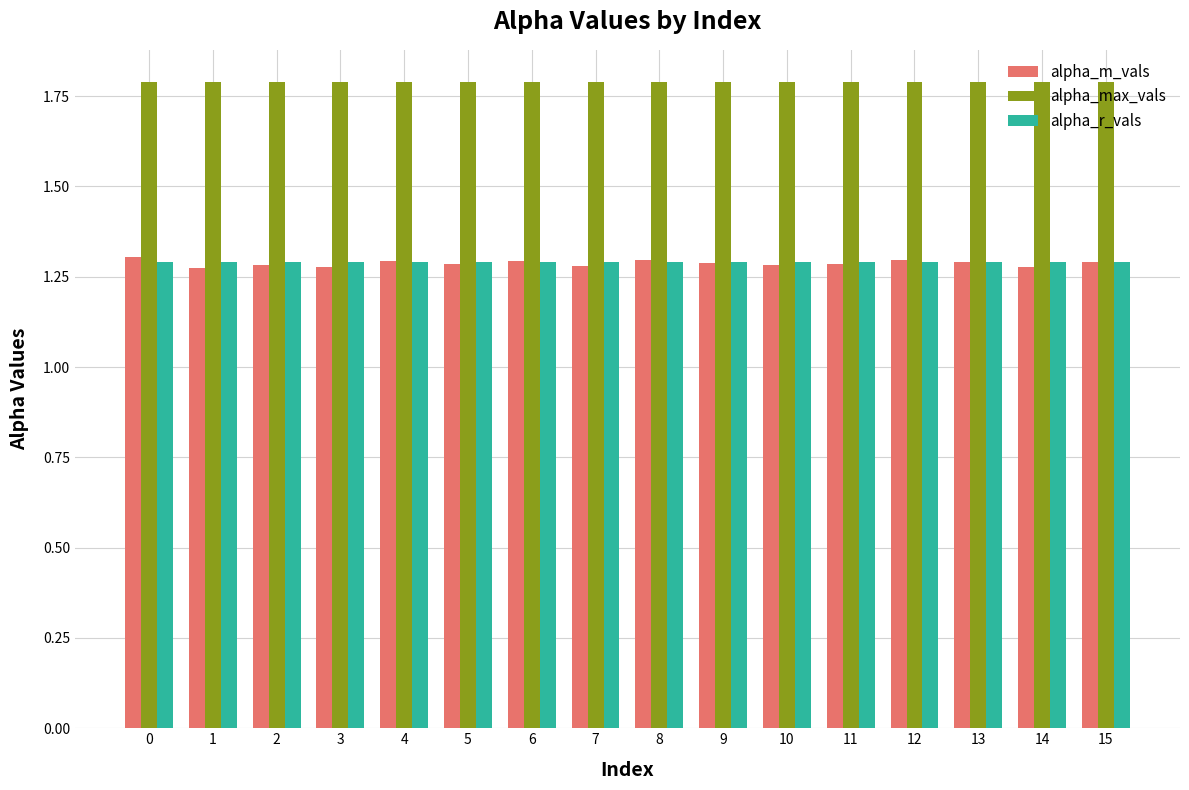

Is it true that alpha_max_vals equals 1.8 at 5?

True